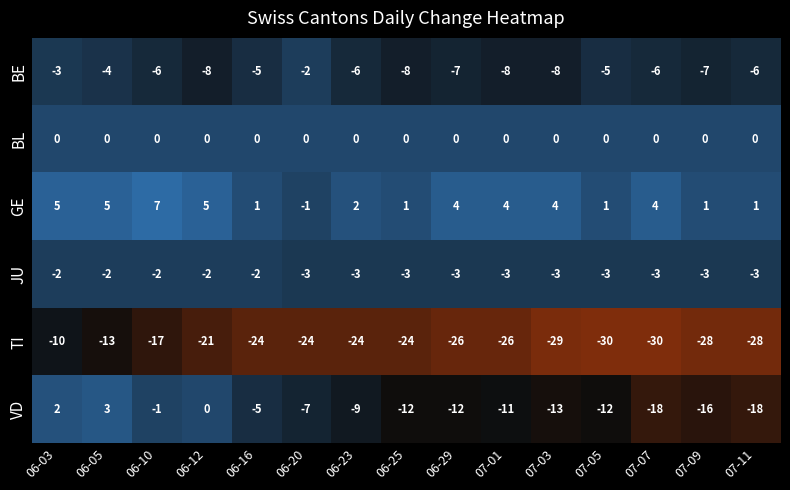

What is the difference between the second highest and minimum values in the TI series?

17